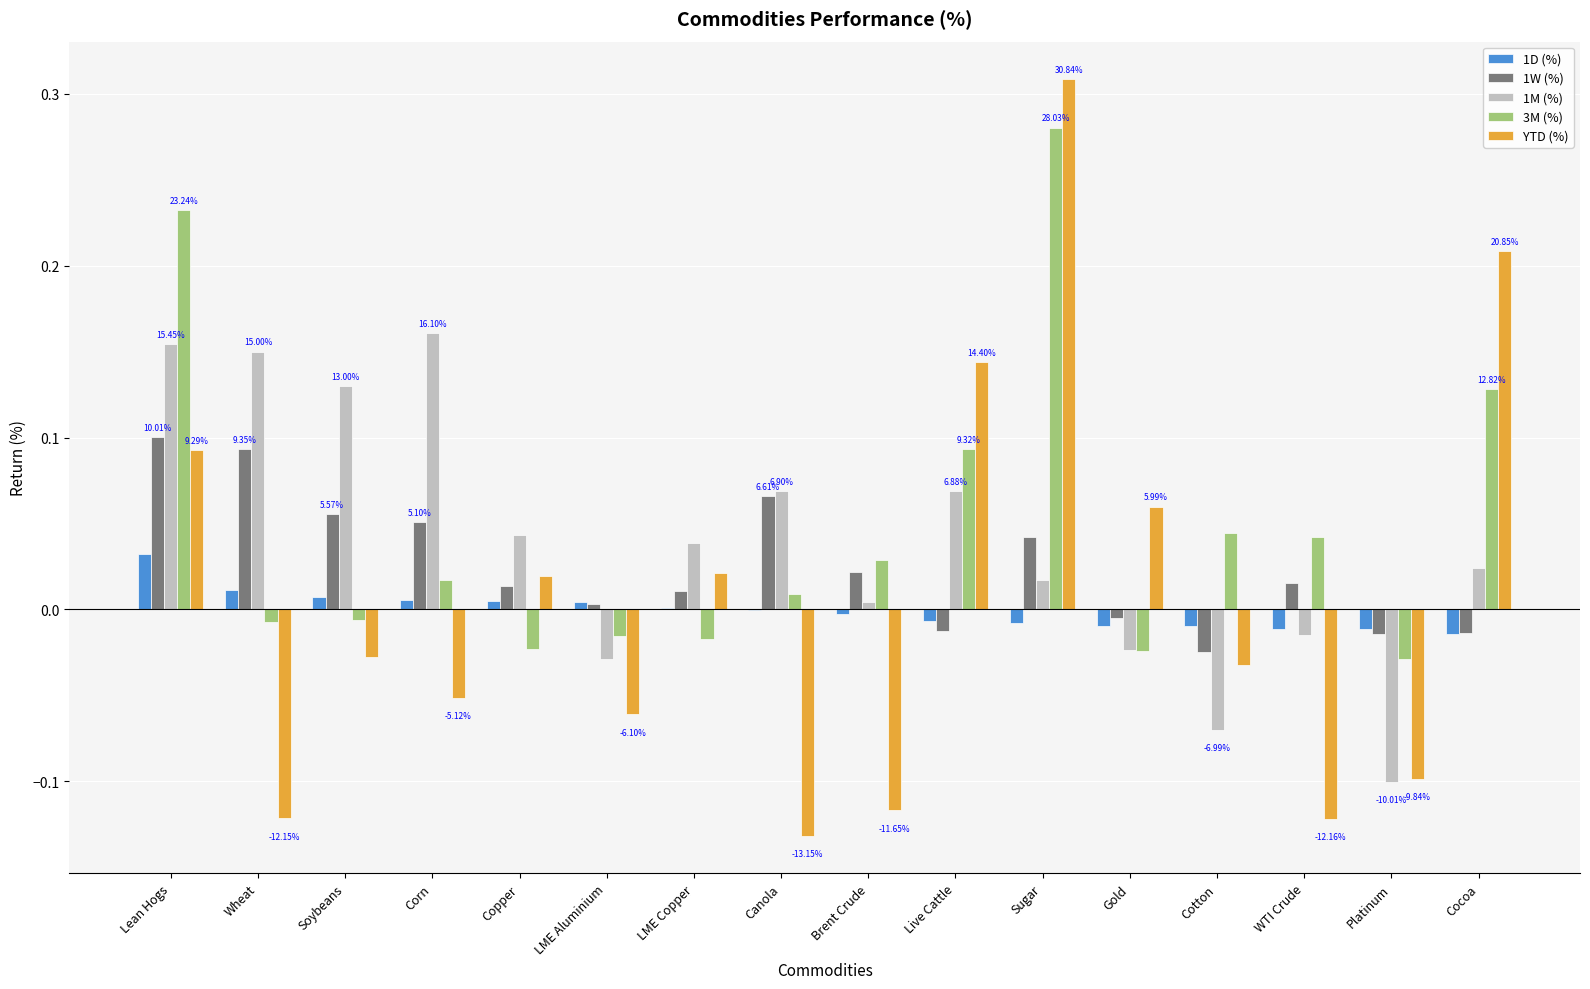

Count the number of data series in this chart.

5